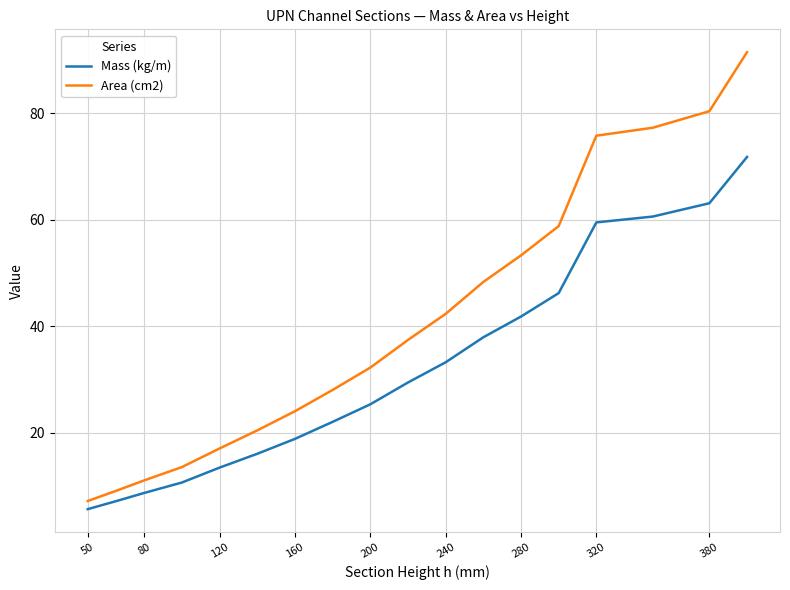

Which series has the largest total across all categories?

Area (cm2)